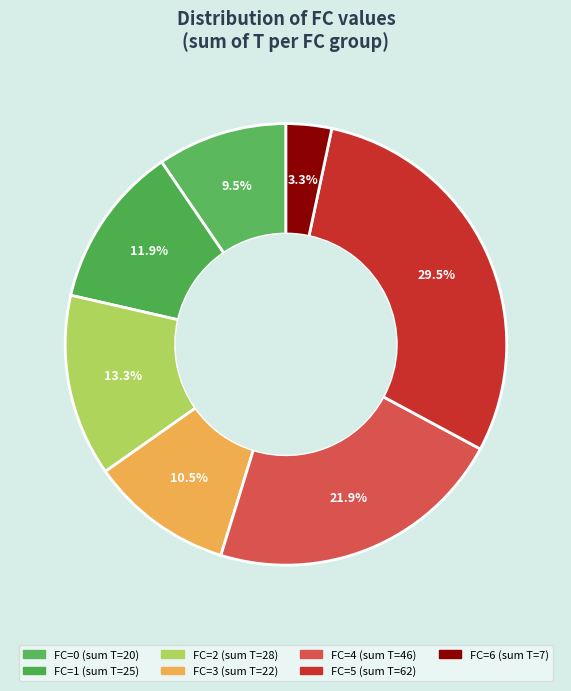

Count the number of slices in the pie.

7